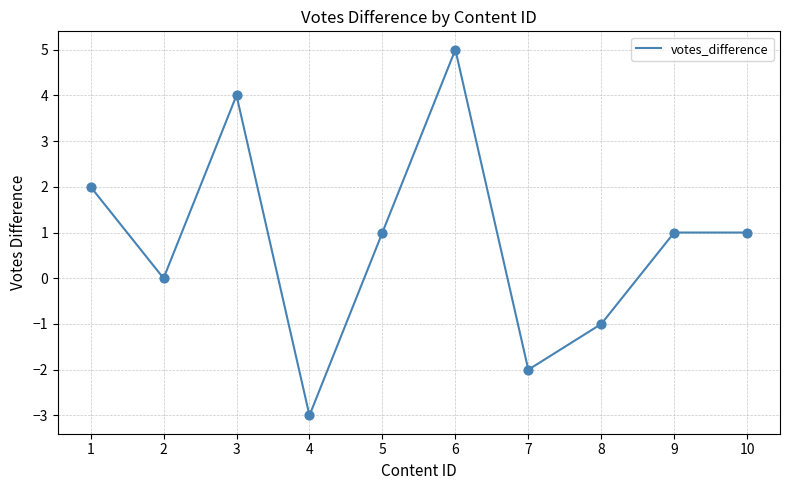

Between 2 and 3, which is larger?

3